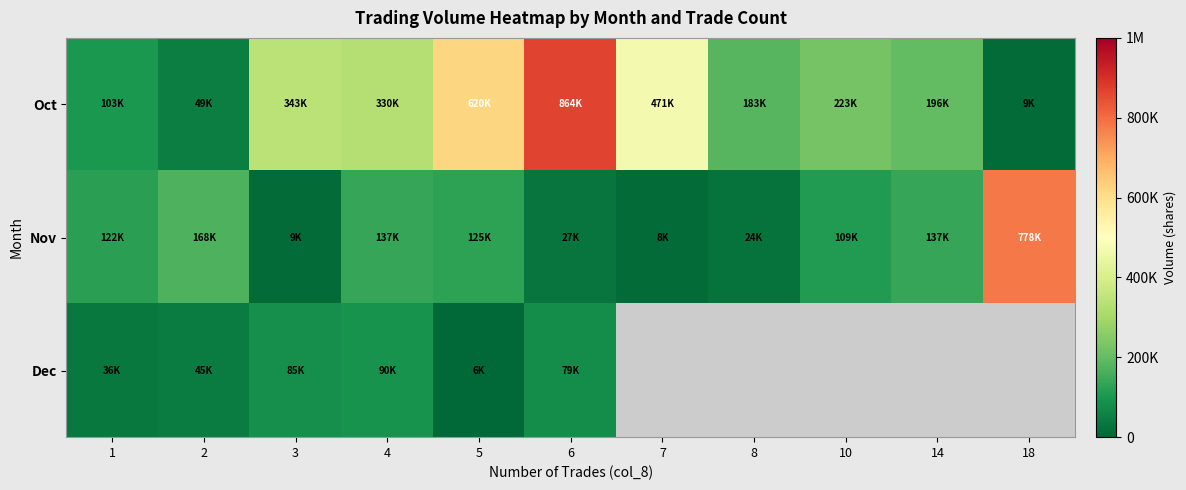

What is the sum of the Nov values at 6 and 10?

137120.0